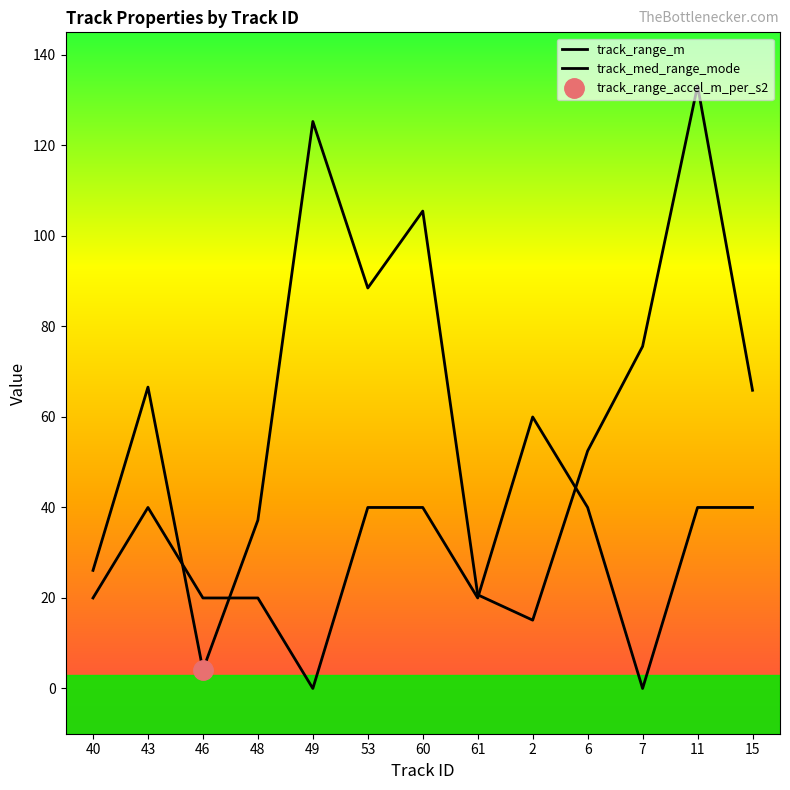

What is the average value of the track_med_range_mode series?

29.2